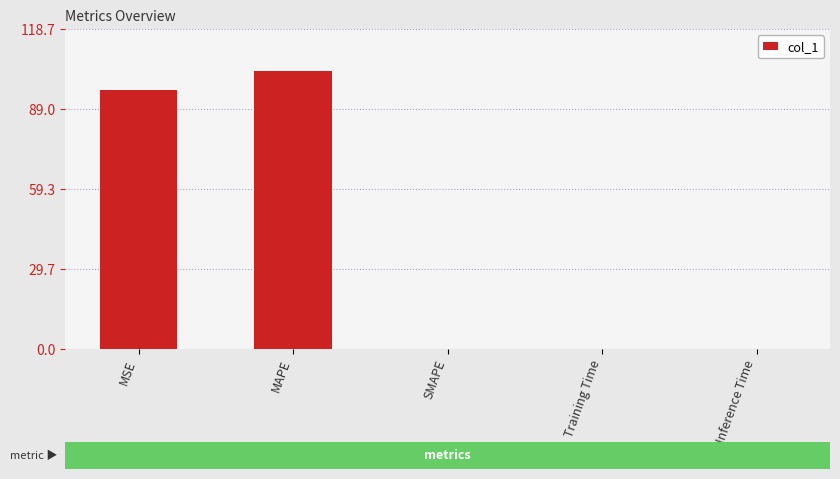

The chart shows a value of 103.2 at MAPE. True or false?

True